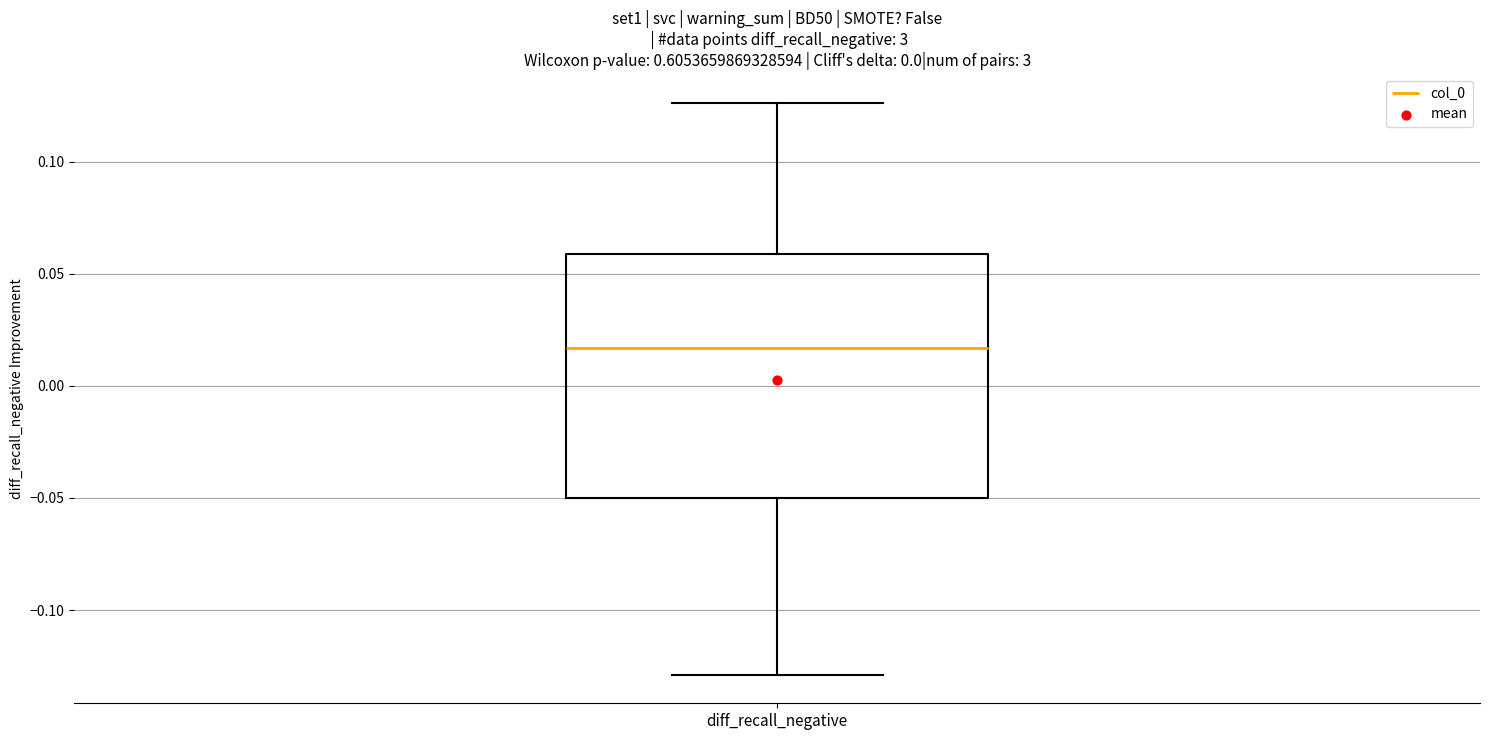

Where is the upper edge of the box for diff_recall_negative on the y-axis? The values are not printed on the chart, so give them approximately, as read against the axis.

0.060